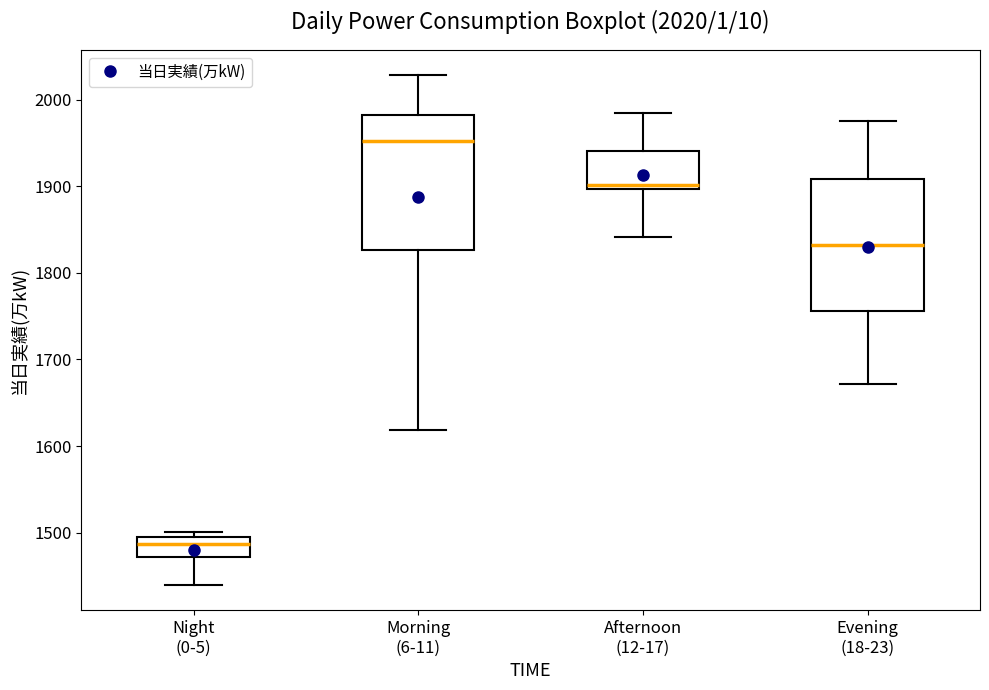

Which box has the highest median line?

Morning (6-11)